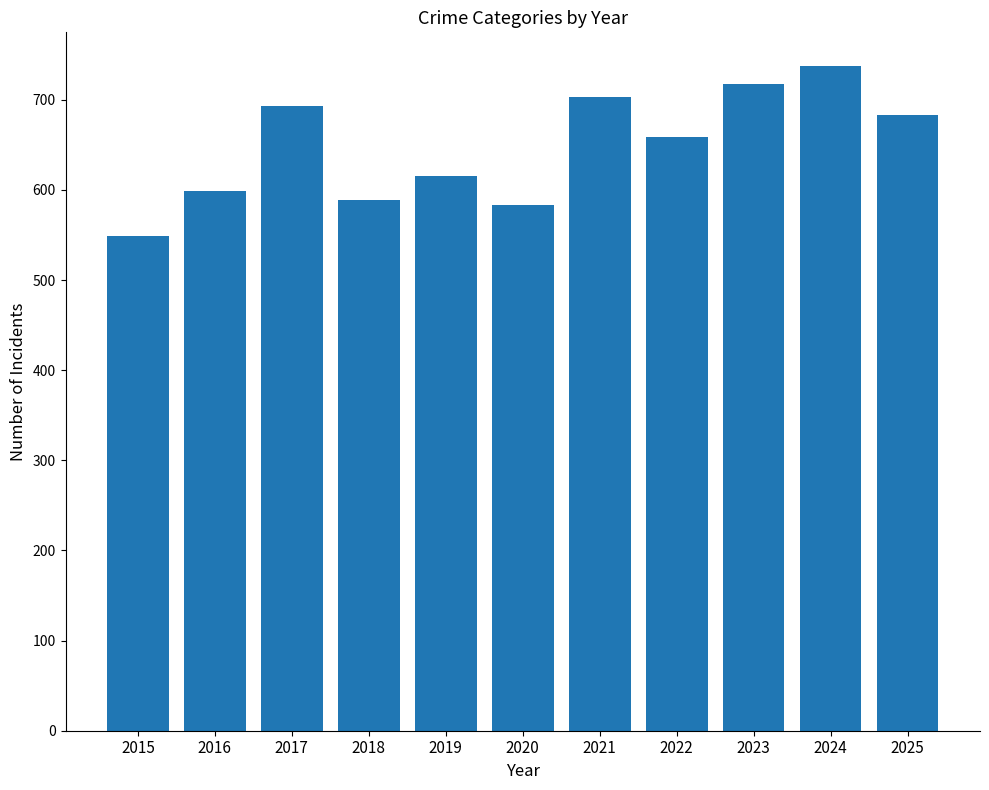

Reading left to right, what are all the values shown in this chart?

2015=549	2016=599	2017=693	2018=589	2019=615	2020=583	2021=703	2022=659	2023=718	2024=738	2025=683